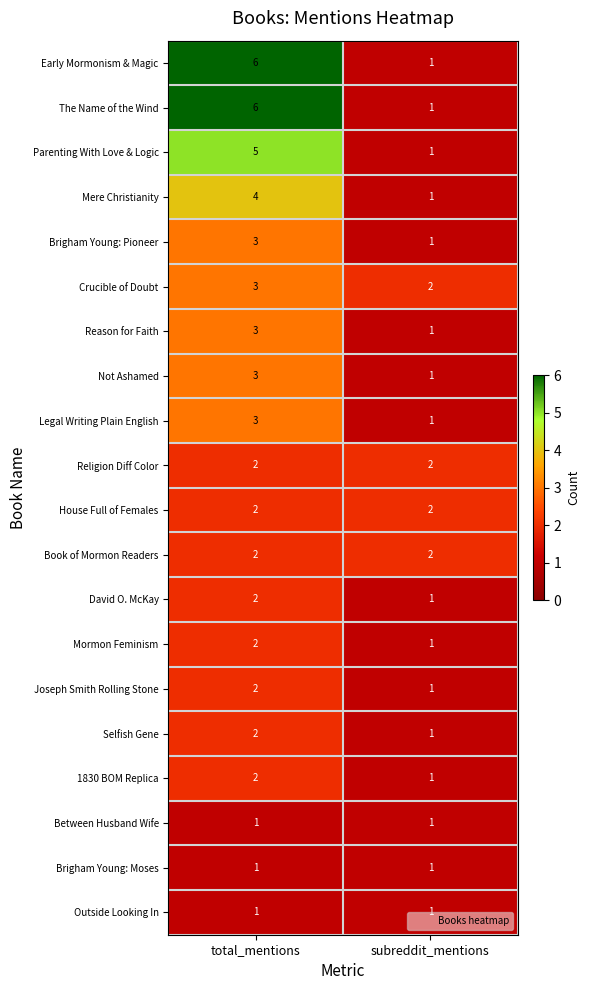

What is the total value across all series at subreddit_mentions?

24